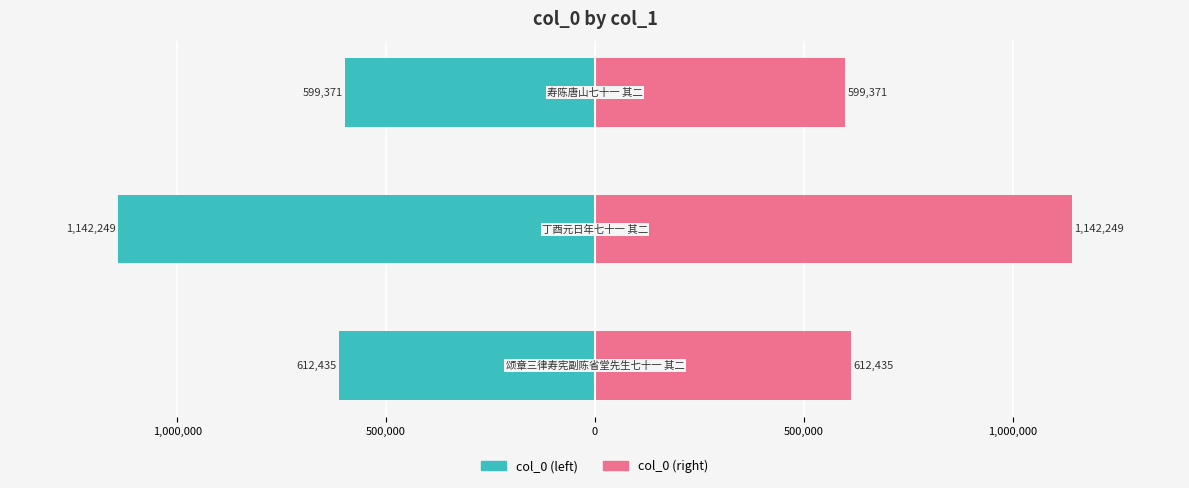

How many series are shown in this chart?

2